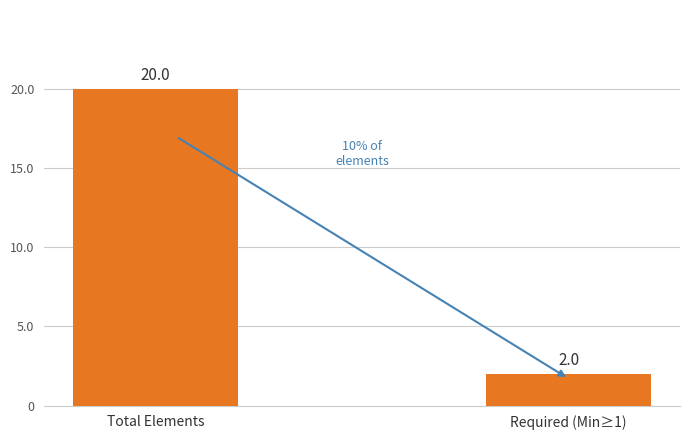

Reading left to right, extract all data points from this chart.

20	2